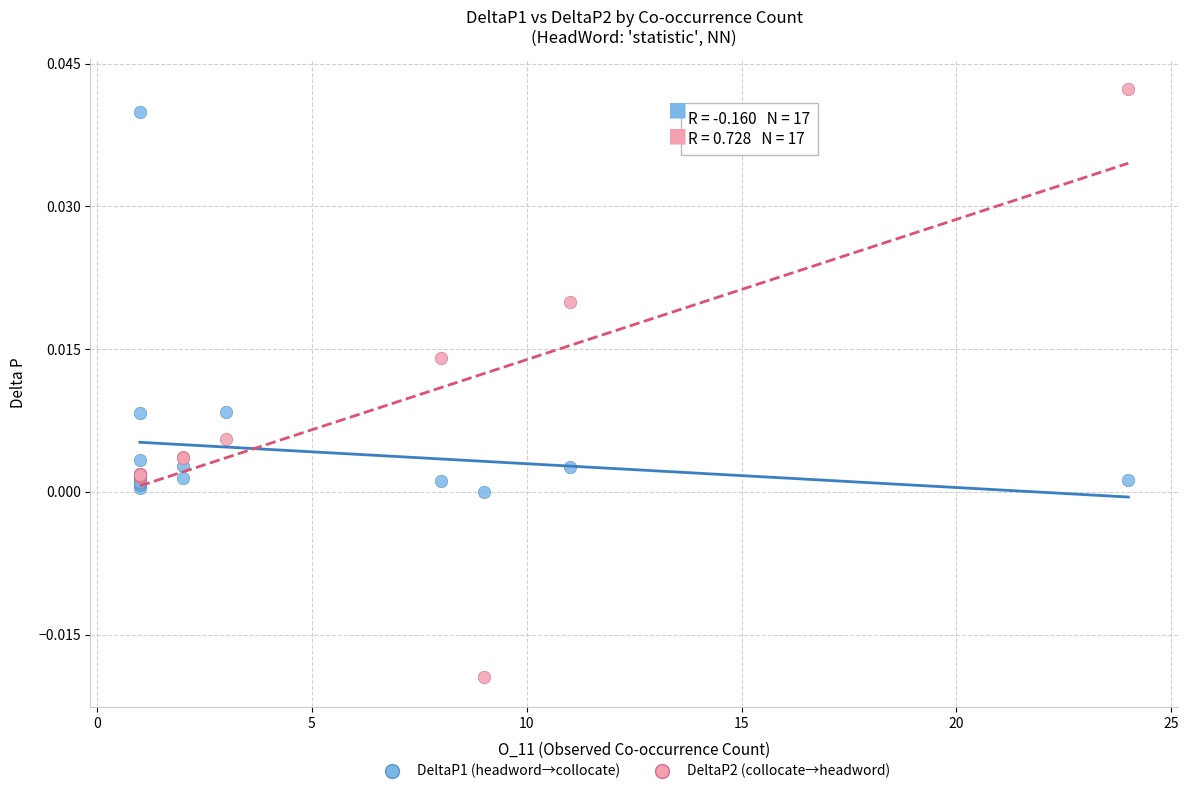

What is the X range (max minus min) for the scatter plot?

23.0